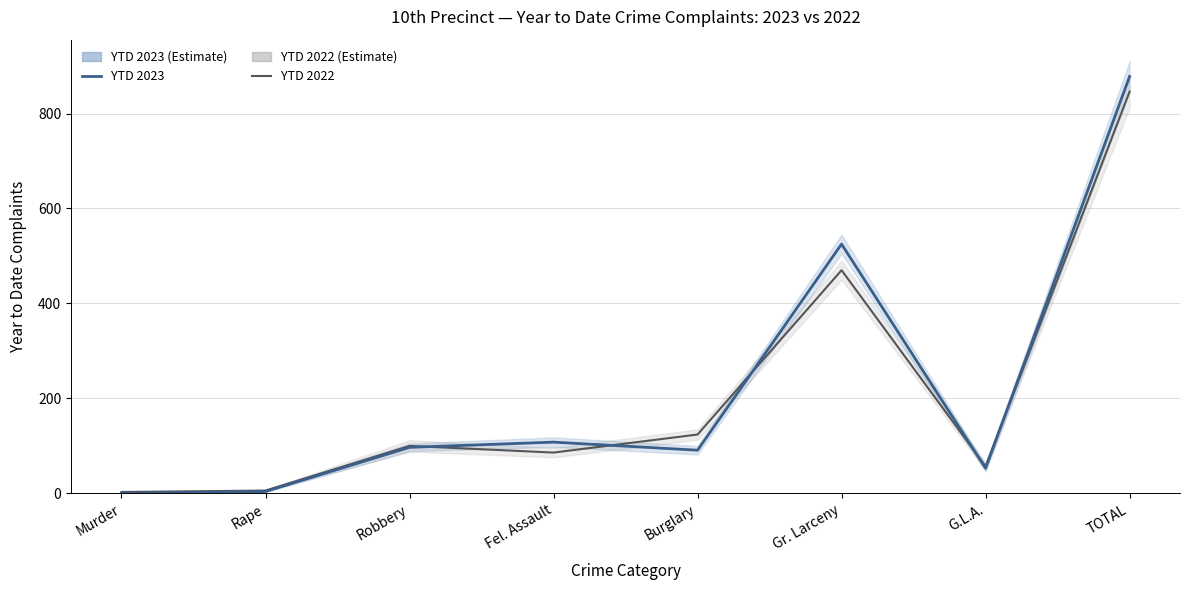

Does the chart have visible grid lines?

Yes